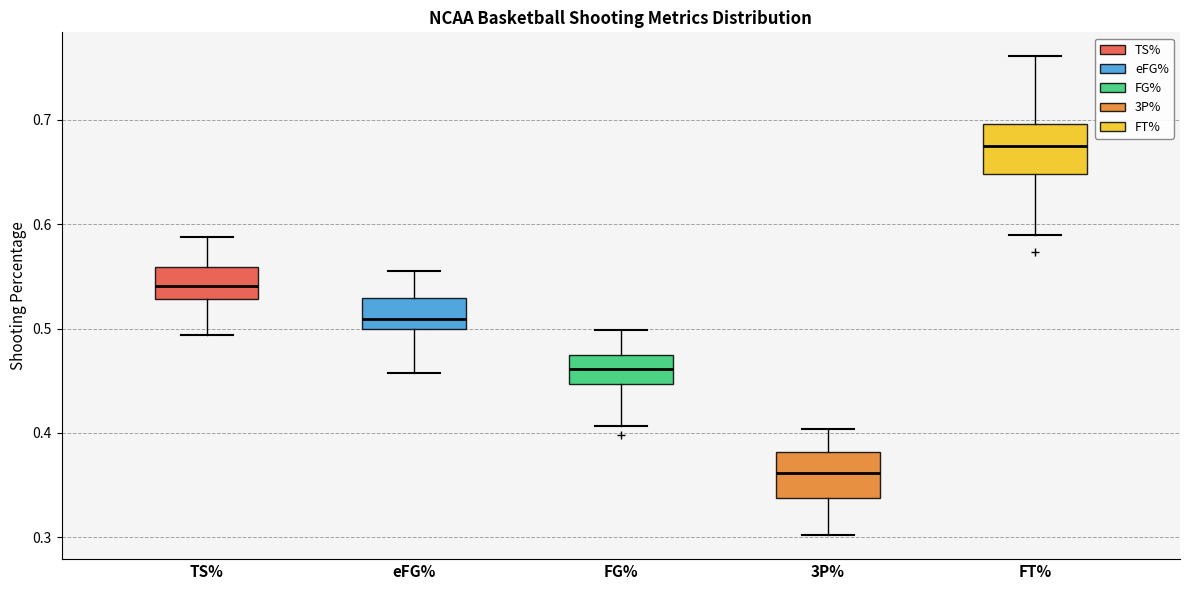

Which box's median line is the highest?

FT%